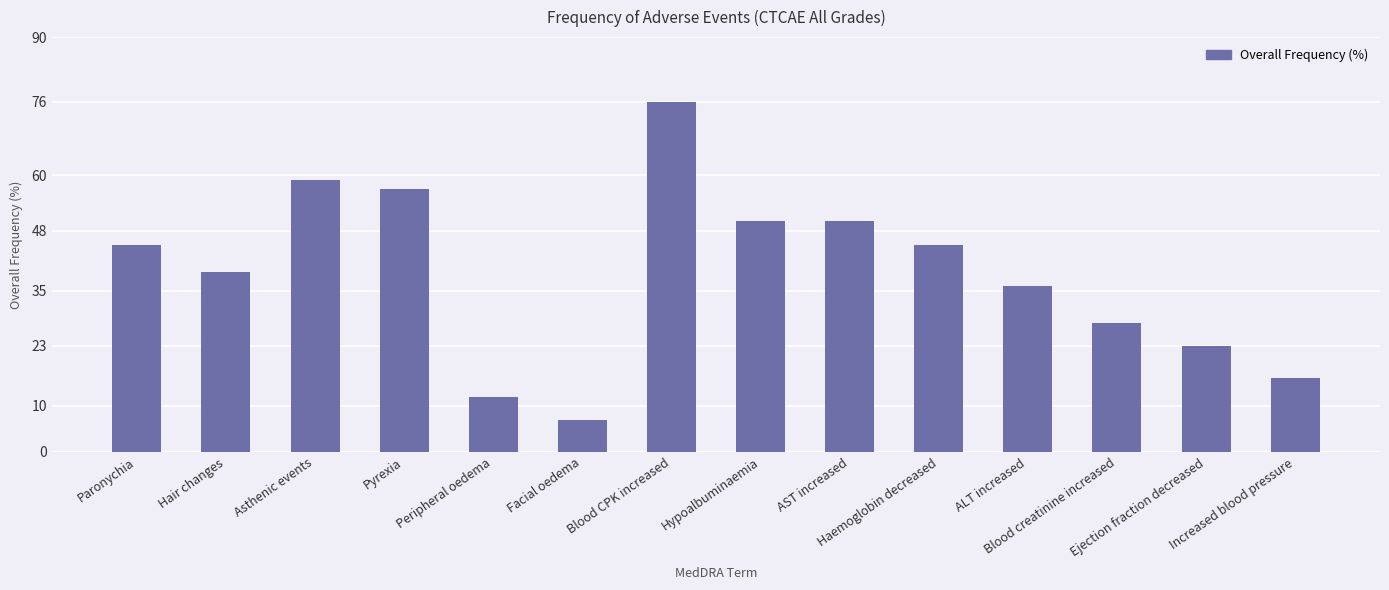

True or false: the data shows 28 at Blood creatinine increased.

True